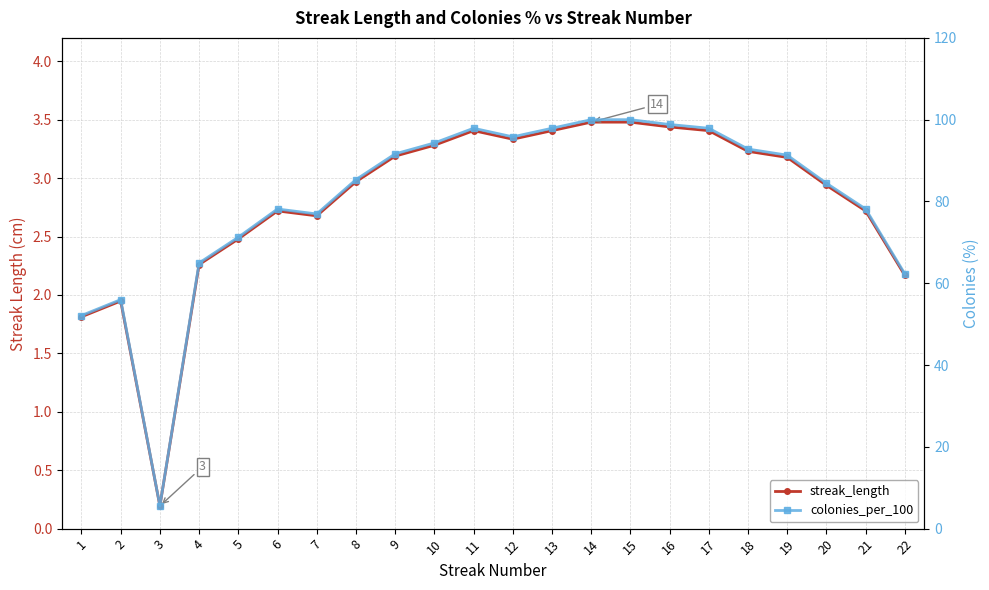

What are all the series names shown in the legend?

streak_length, colonies_per_100